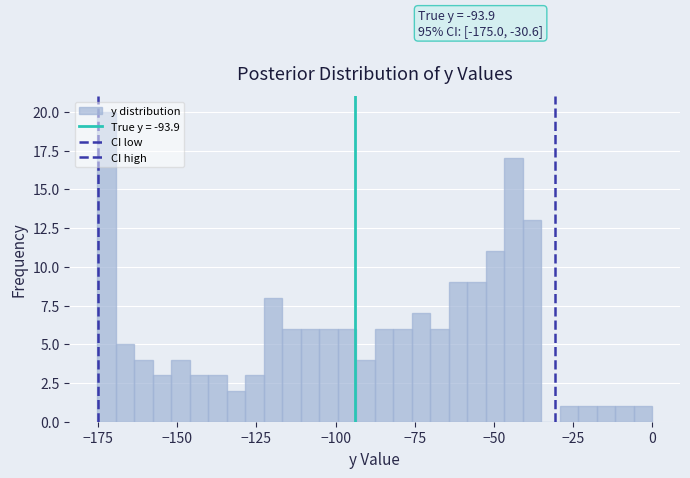

Around what value on the x-axis is the tallest bar? Give the approximate position of its centre, as read against the axis.

-170